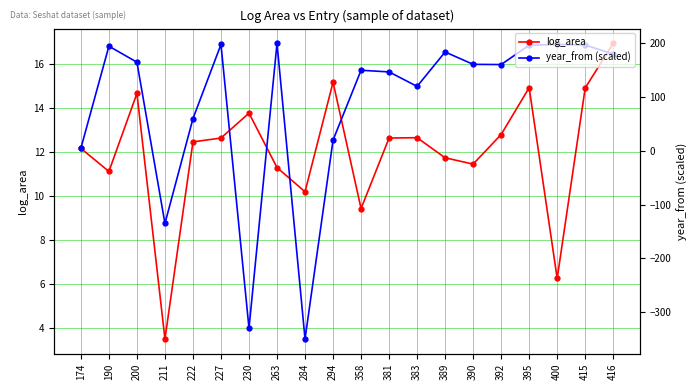

At 211, list the series in order from smallest to largest.

log_area, year_from (scaled)